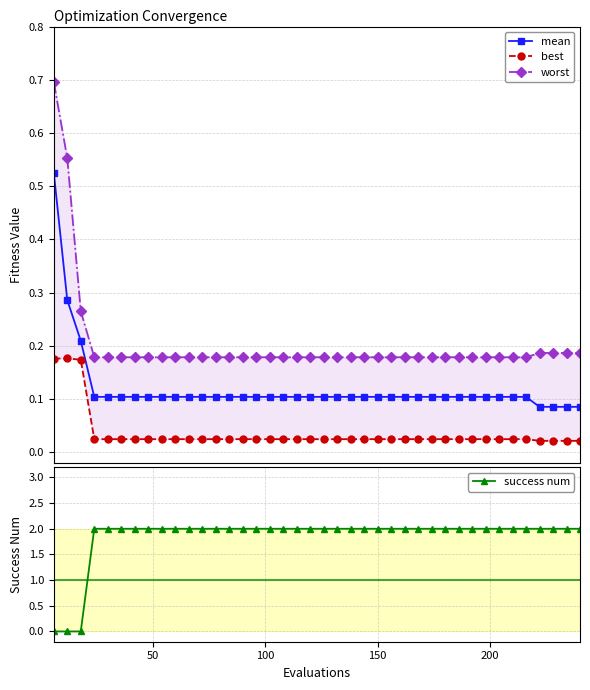

How many lines are shown in the chart?

4